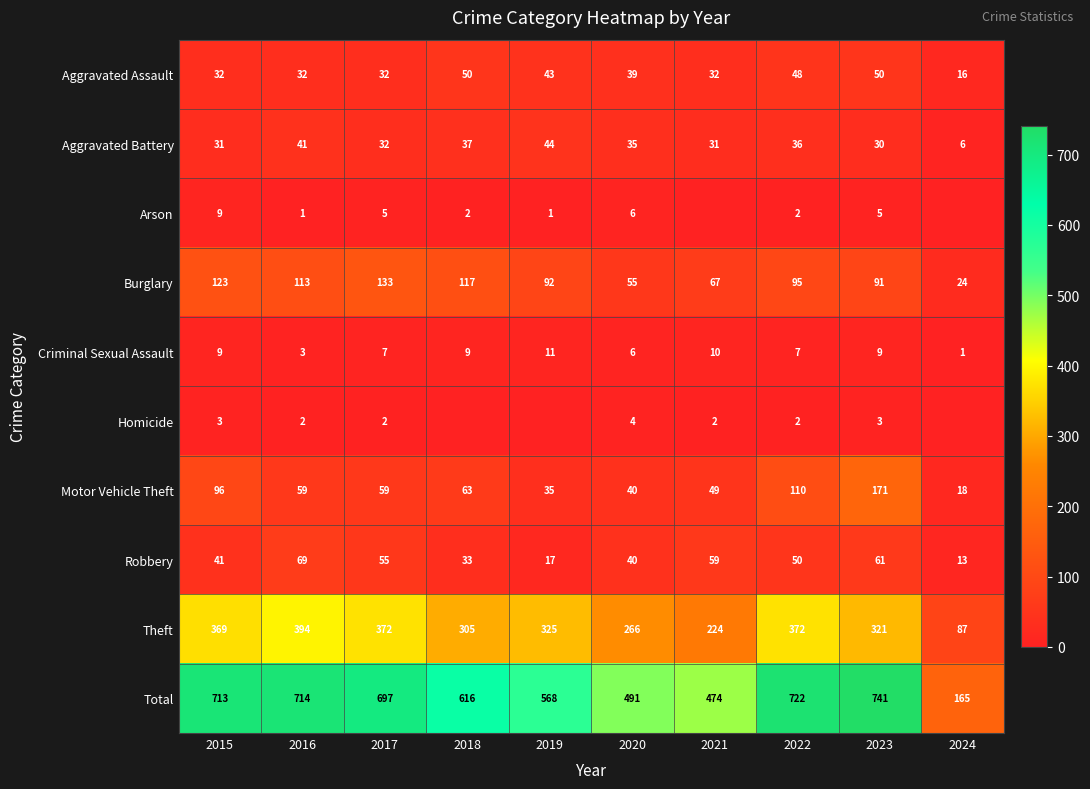

Which series changed the most between 2015 and 2022?

Burglary